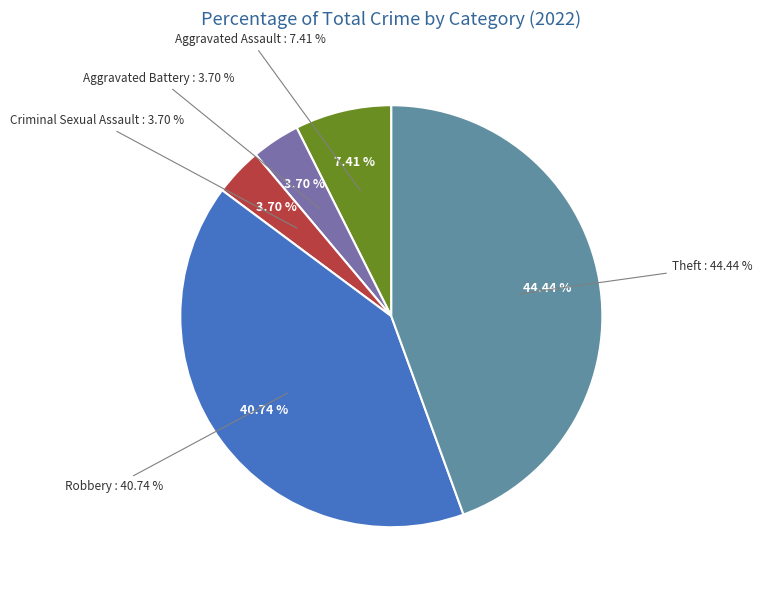

Approximately how many times larger is the value at Aggravated Assault compared to Aggravated Battery?

2.0